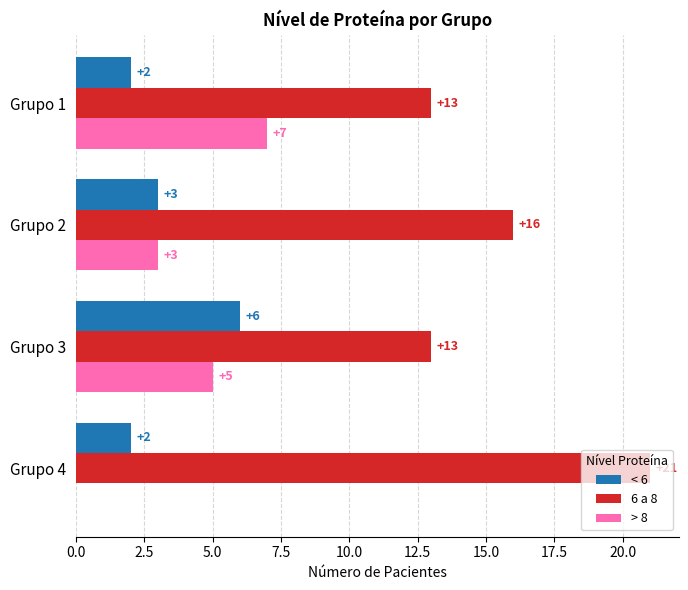

What is the total value across all series at Grupo 3?

24